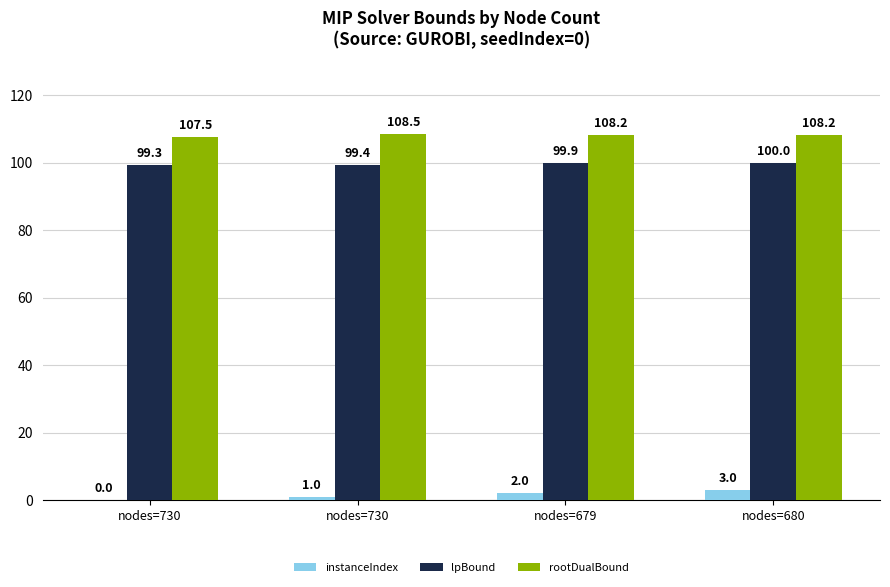

What is the sum of all rootDualBound values?

432.5